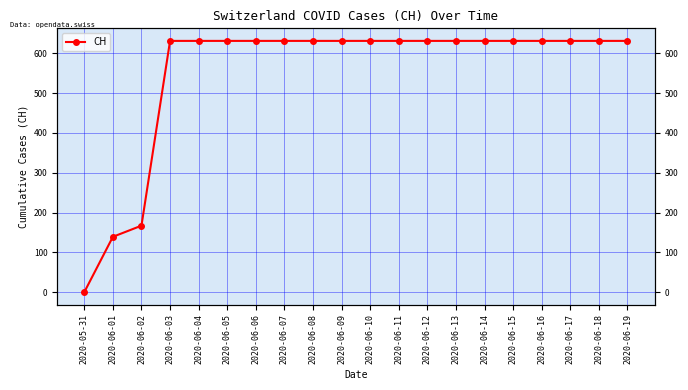

At which label is the value closest to 315?

2020-06-02